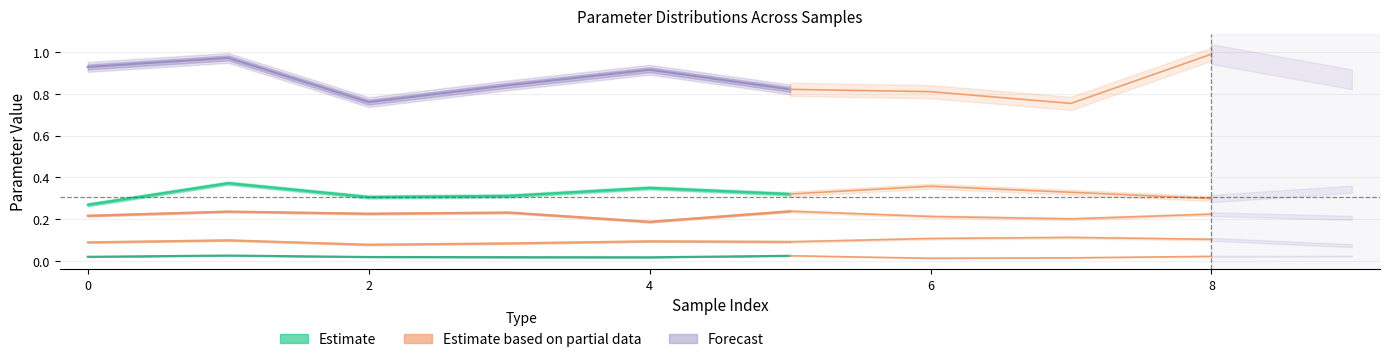

At which category does PT solids loading reach its first local valley?

2